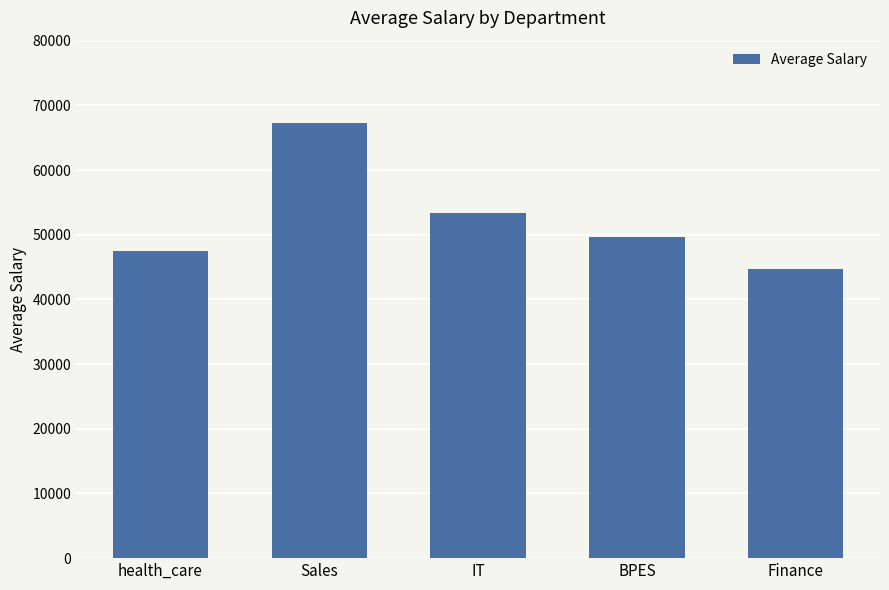

The chart shows a value of 64129 at health_care. True or false?

False